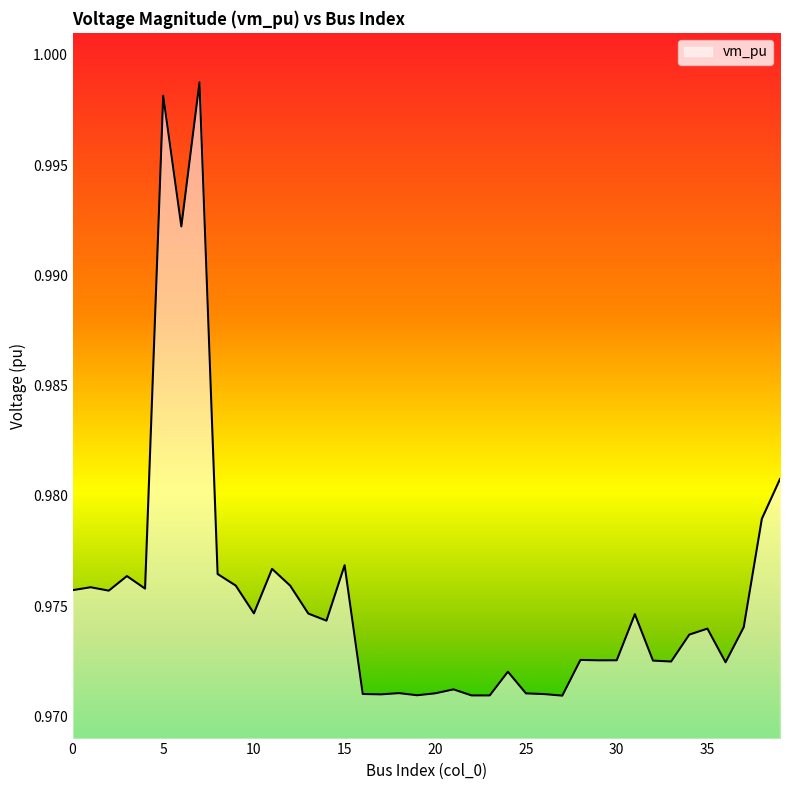

Which label corresponds to the largest value in the chart?

7